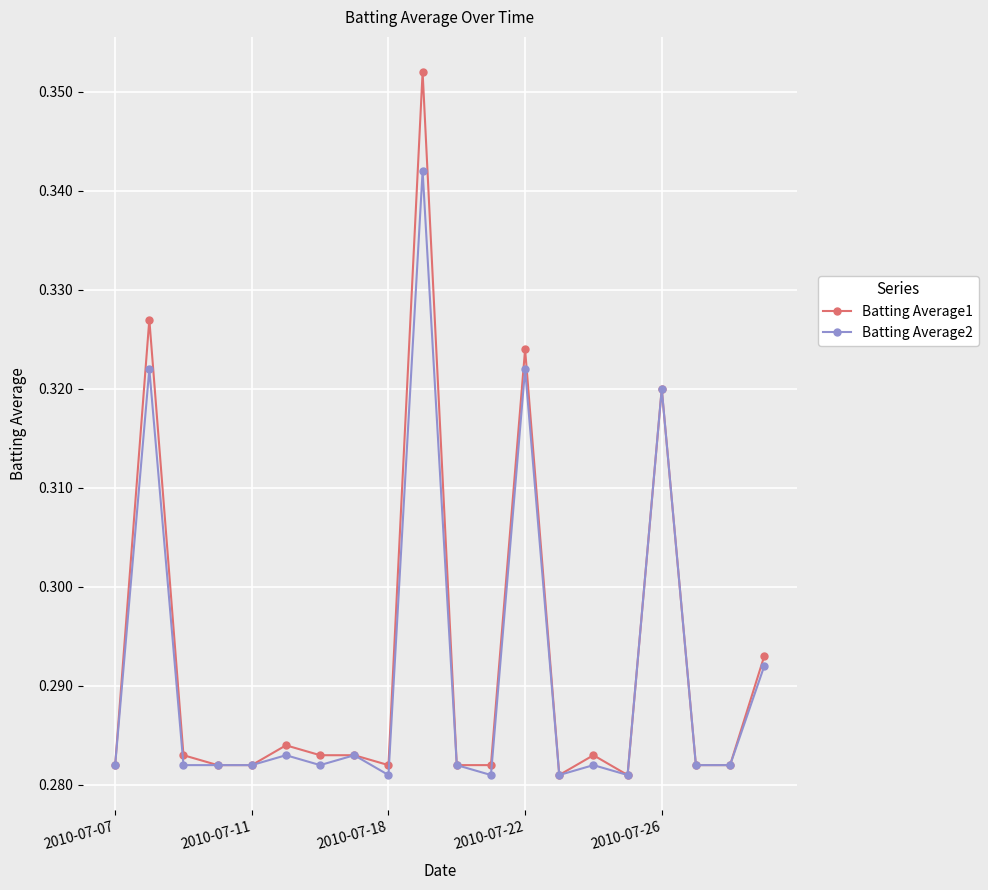

Which series has the largest range (max minus min)?

Batting Average1